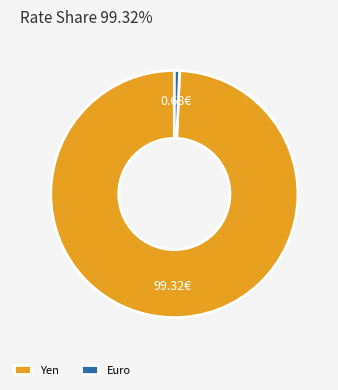

Combined, do Yen and Euro account for over 50%?

Yes